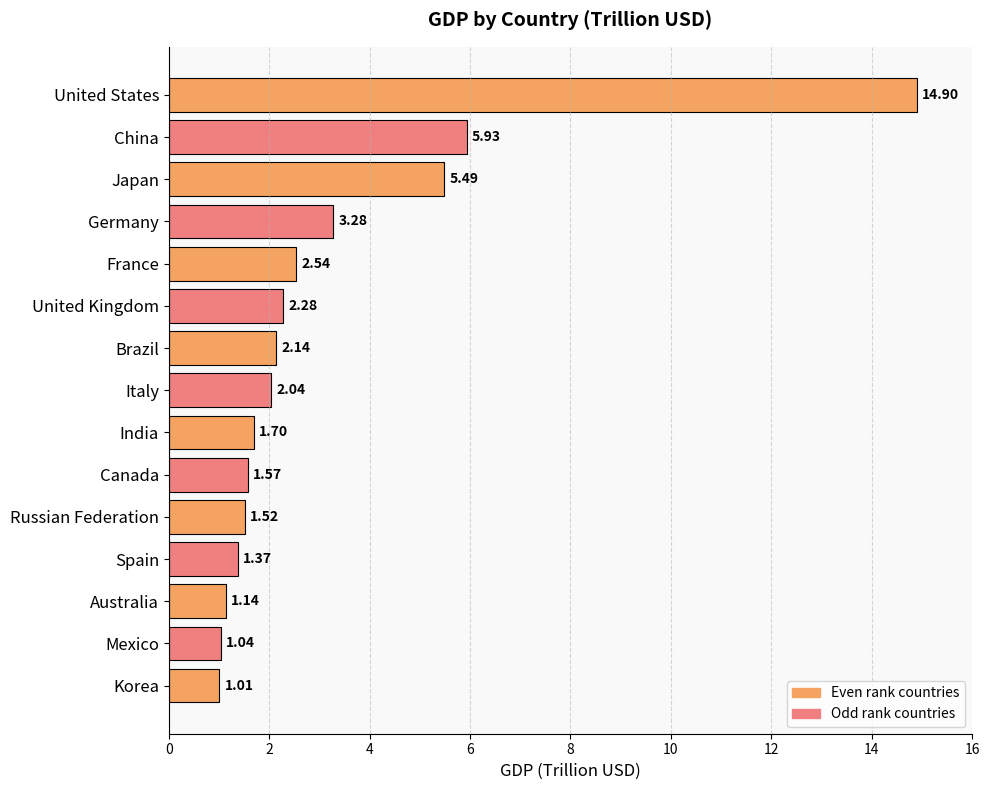

List the labels in order of value, smallest first.

Korea, Mexico, Australia, Spain, Russian Federation, Canada, India, Italy, Brazil, United Kingdom, France, Germany, Japan, China, United States